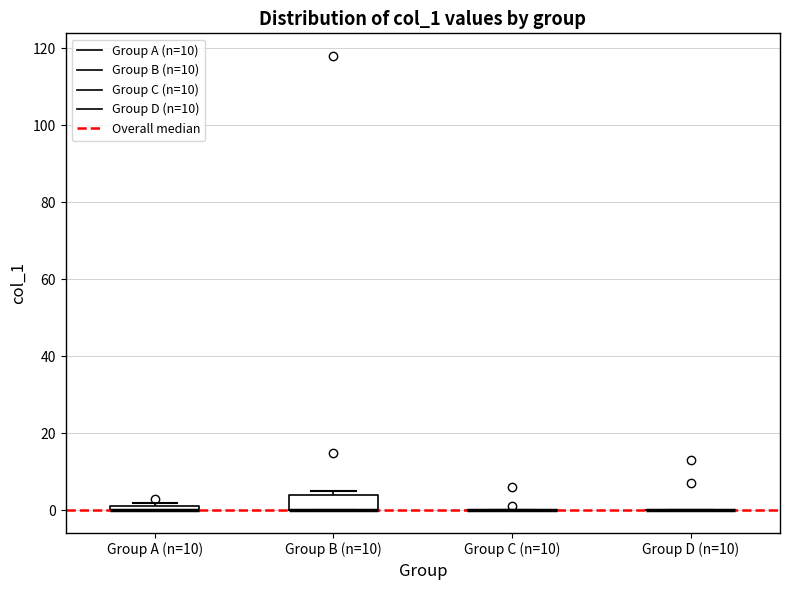

Which box is the tallest, from its lower edge to its upper edge?

Group B (n=10)